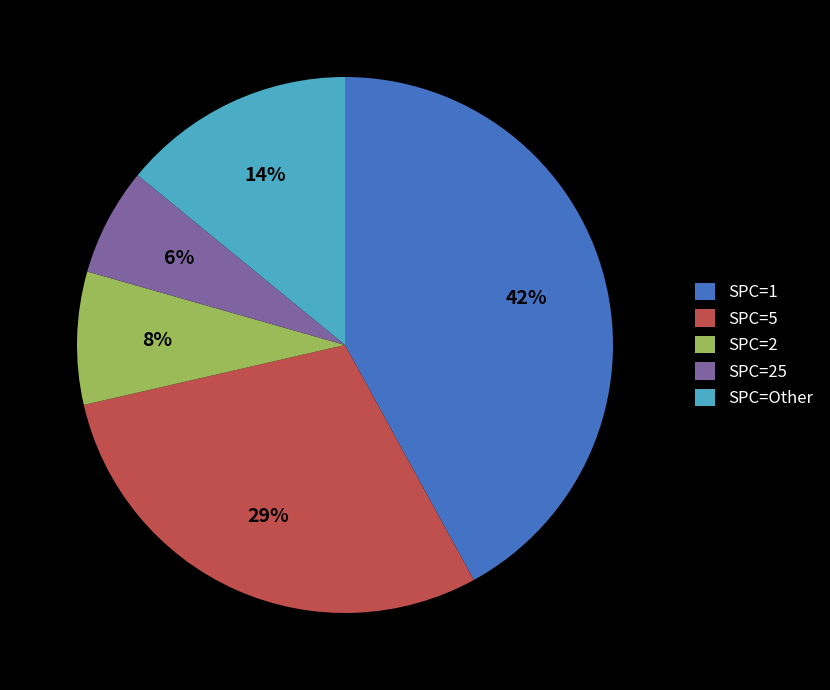

Is it true that SPC=Other is 5% of the pie?

False